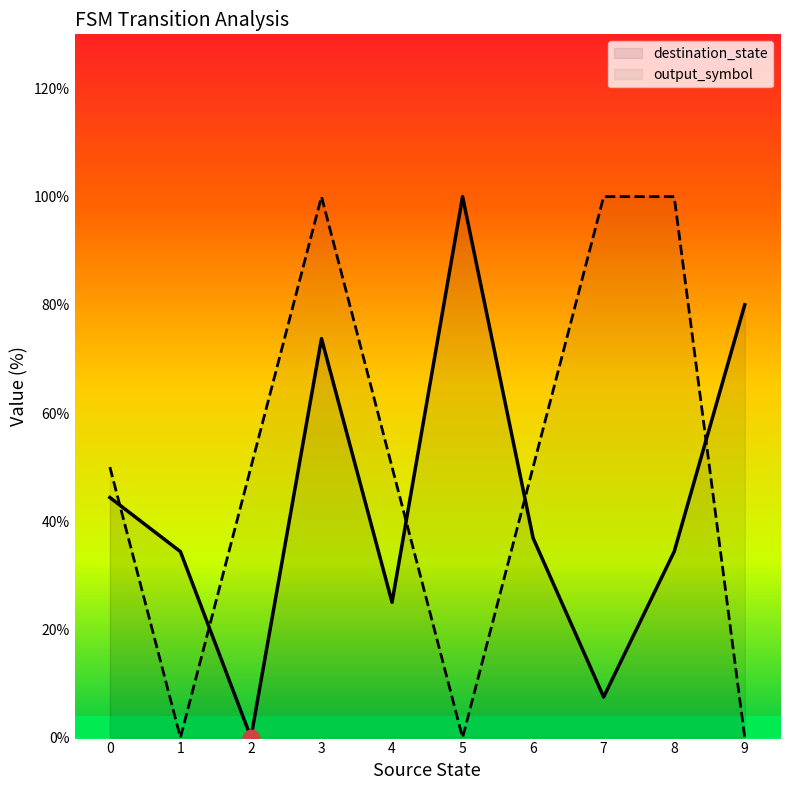

Reading left to right, list all the values displayed in this chart.

destination_state: 0=44.4	1=34.4	2=0.0	3=73.8	4=25.0	5=100.0	6=36.9	7=7.5	8=34.4	9=80.0
output_symbol: 0=50.0	1=0.0	2=50.0	3=100.0	4=50.0	5=0.0	6=50.0	7=100.0	8=100.0	9=0.0